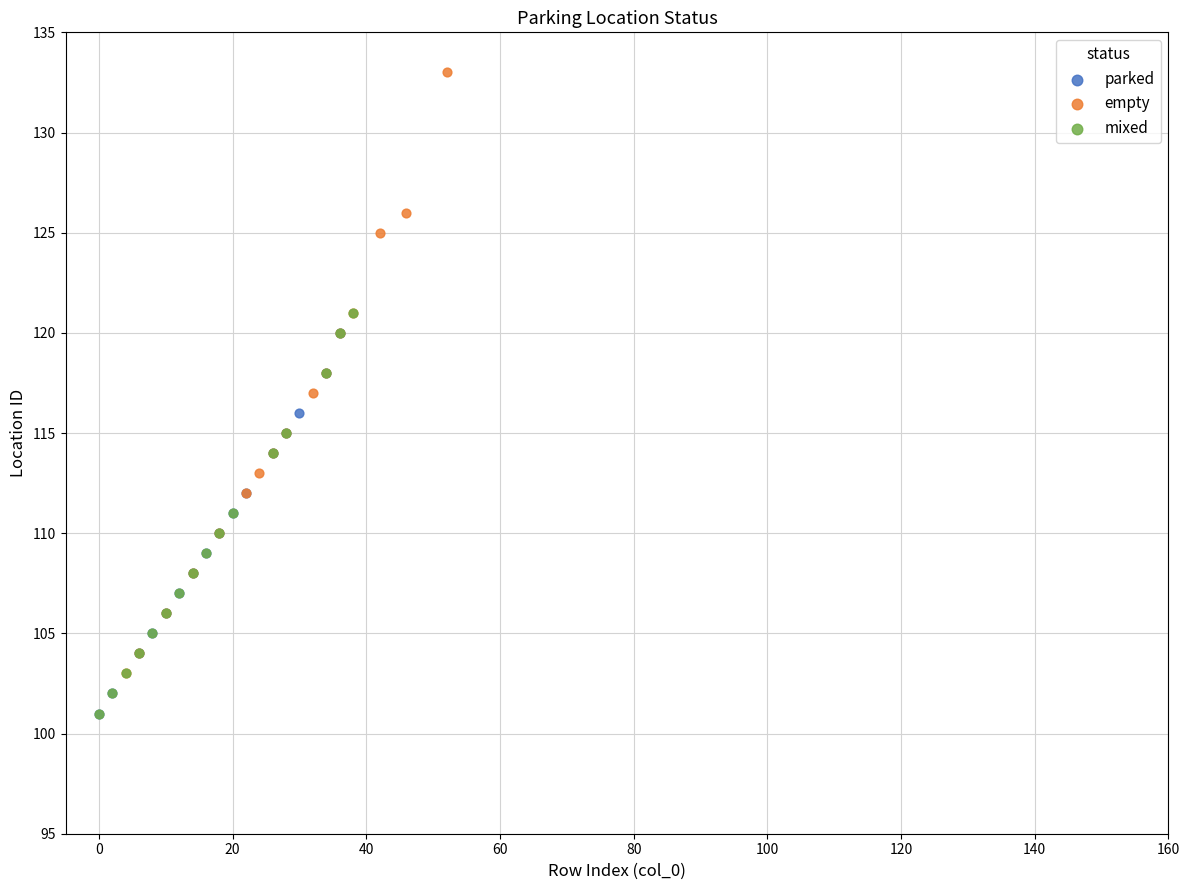

Which series has the widest spread of Y values?

empty